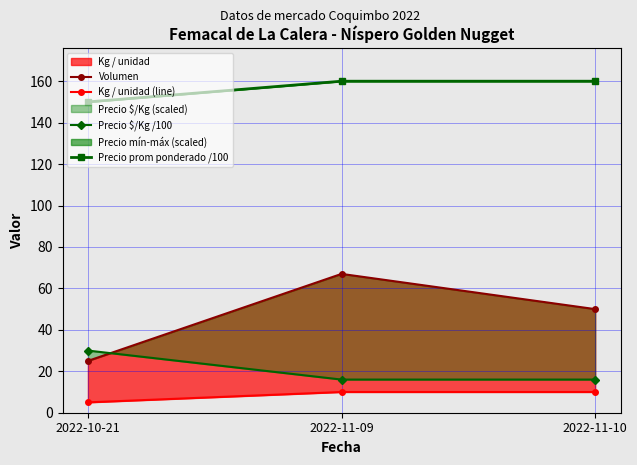

List the labels in order of Kg / unidad (line) value, smallest first.

2022-10-21, 2022-11-09, 2022-11-10